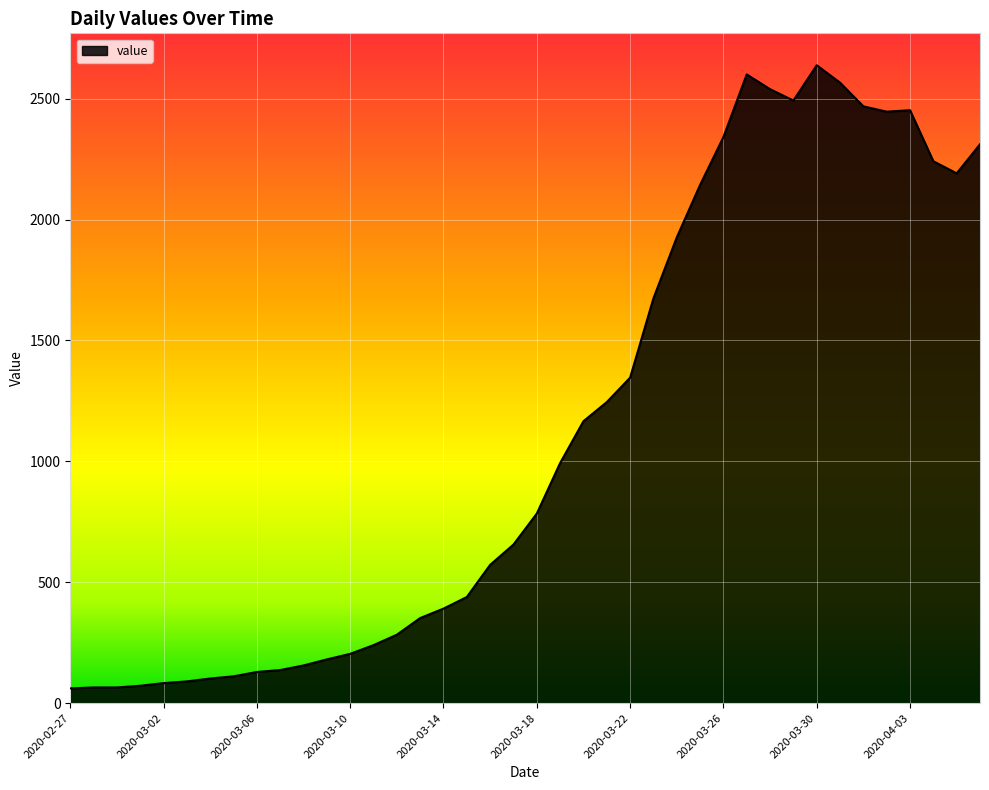

What is the greatest value displayed?

2638